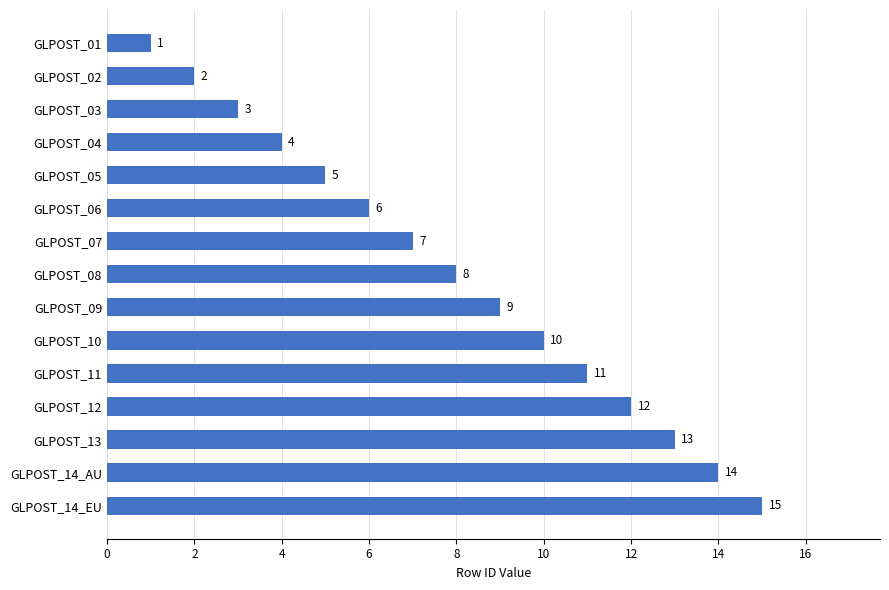

Rank the categories by value from highest to lowest.

GLPOST_14_EU, GLPOST_14_AU, GLPOST_13, GLPOST_12, GLPOST_11, GLPOST_10, GLPOST_09, GLPOST_08, GLPOST_07, GLPOST_06, GLPOST_05, GLPOST_04, GLPOST_03, GLPOST_02, GLPOST_01